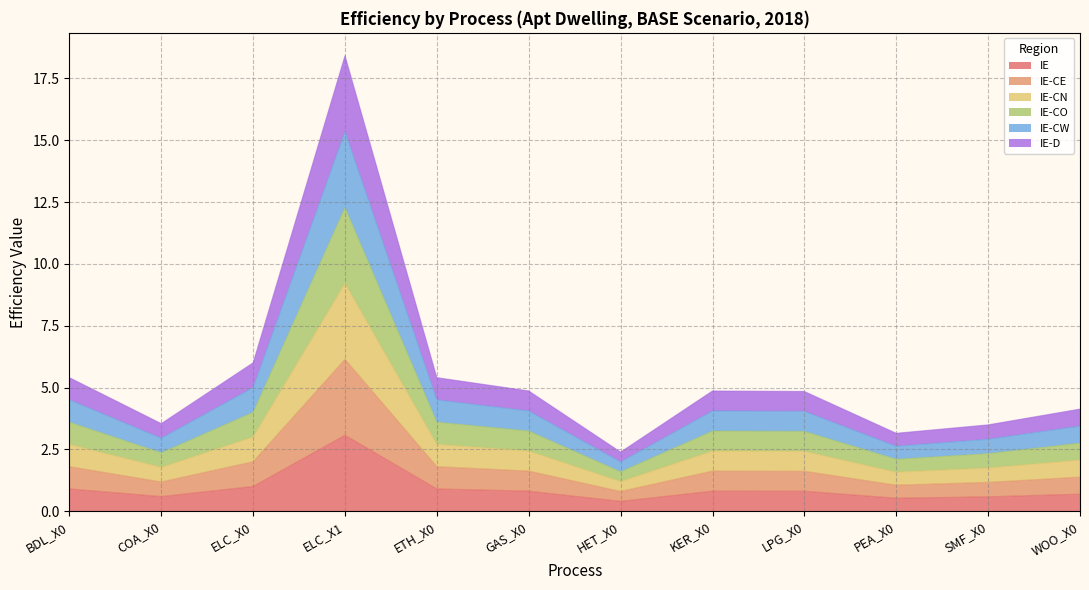

Is it true that IE-CO equals 0.5 at GAS_X0?

False